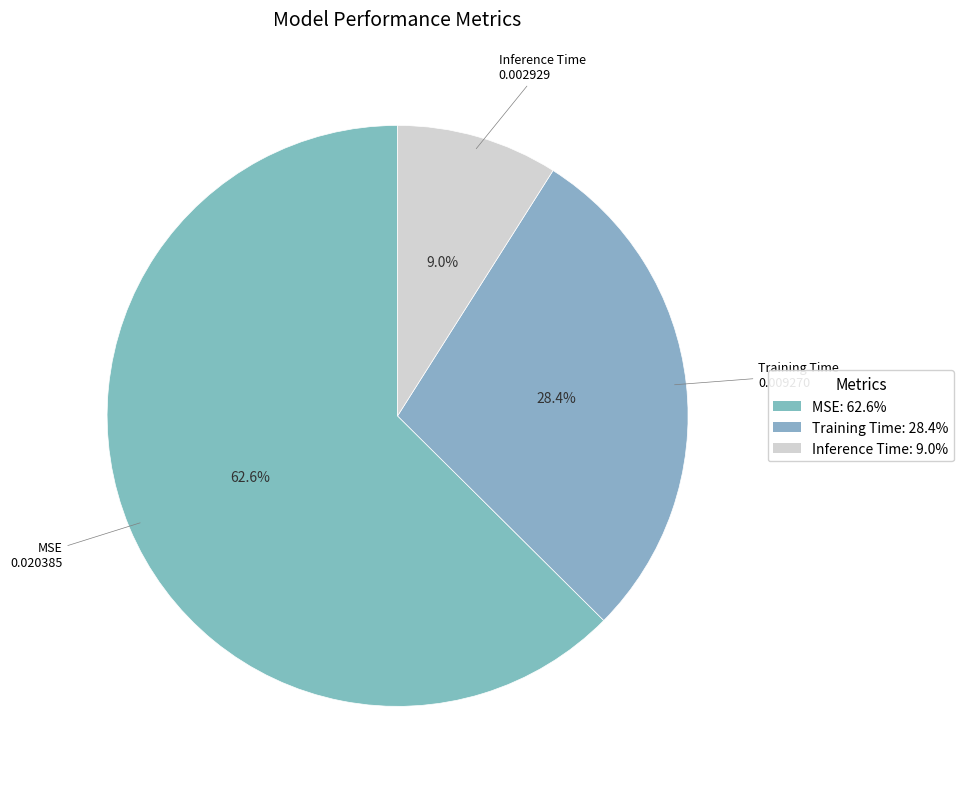

Combined, do MSE and Training Time account for over 50%?

Yes